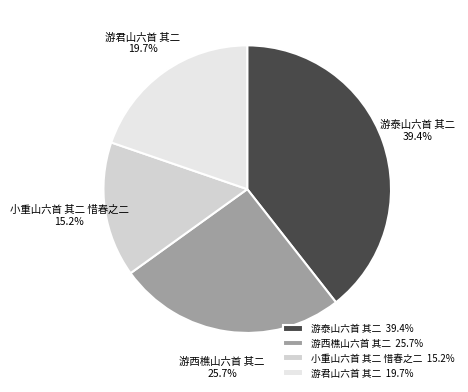

Which slice is the largest?

游泰山六首 其二